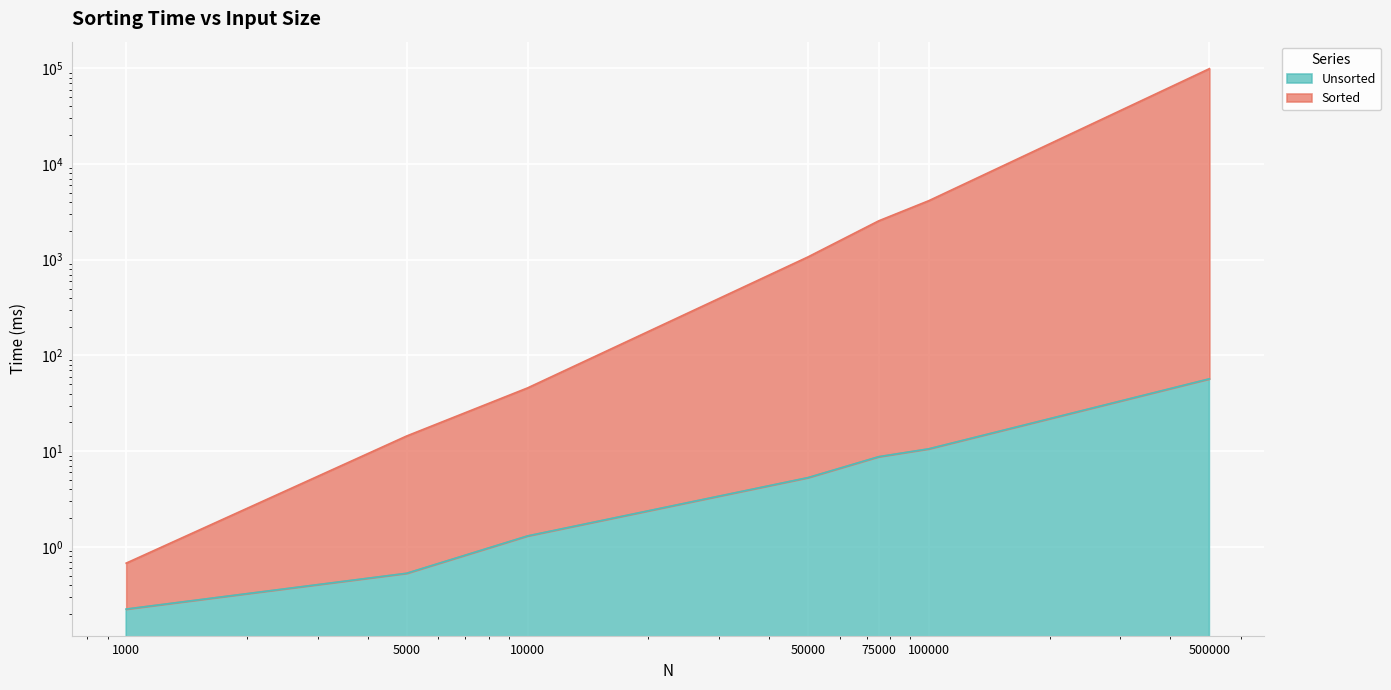

At which category is the sum across all series the highest?

500000